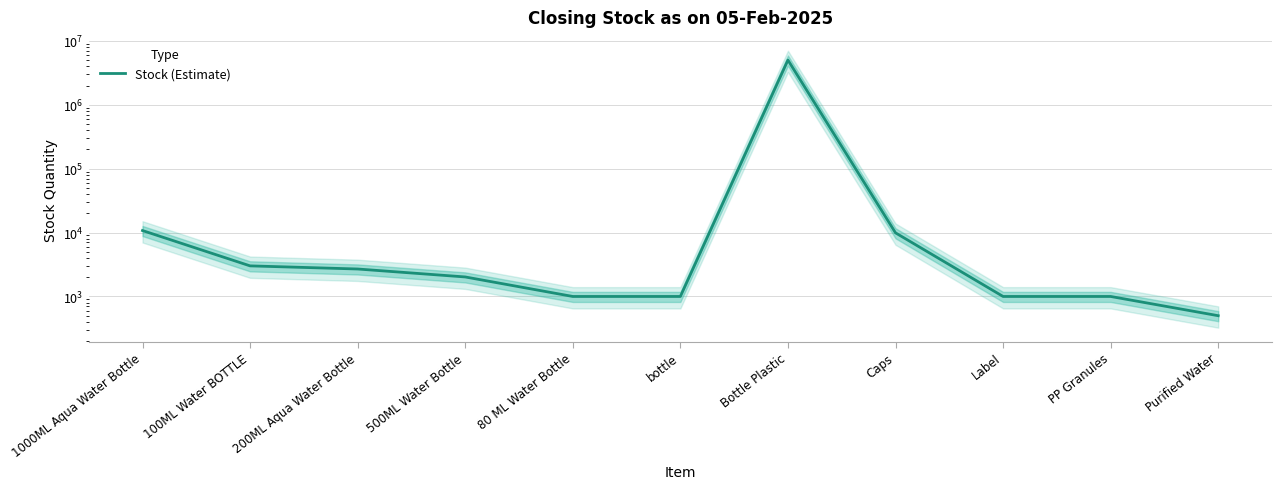

Which category has the lowest value across all series?

Purified Water